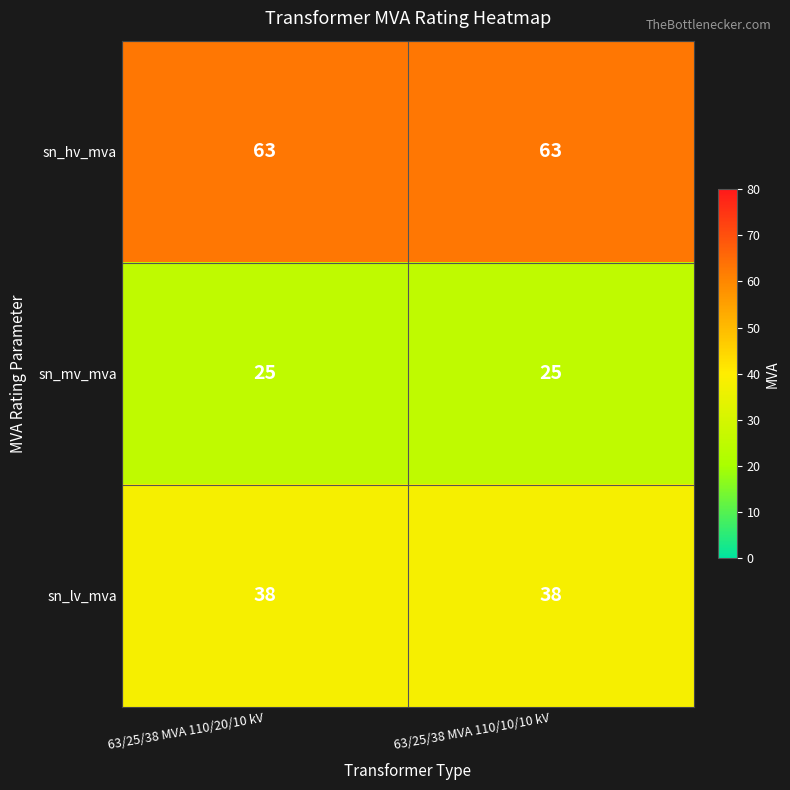

What is the sum of the sn_hv_mva values at 63/25/38 MVA 110/20/10 kV and 63/25/38 MVA 110/10/10 kV?

126